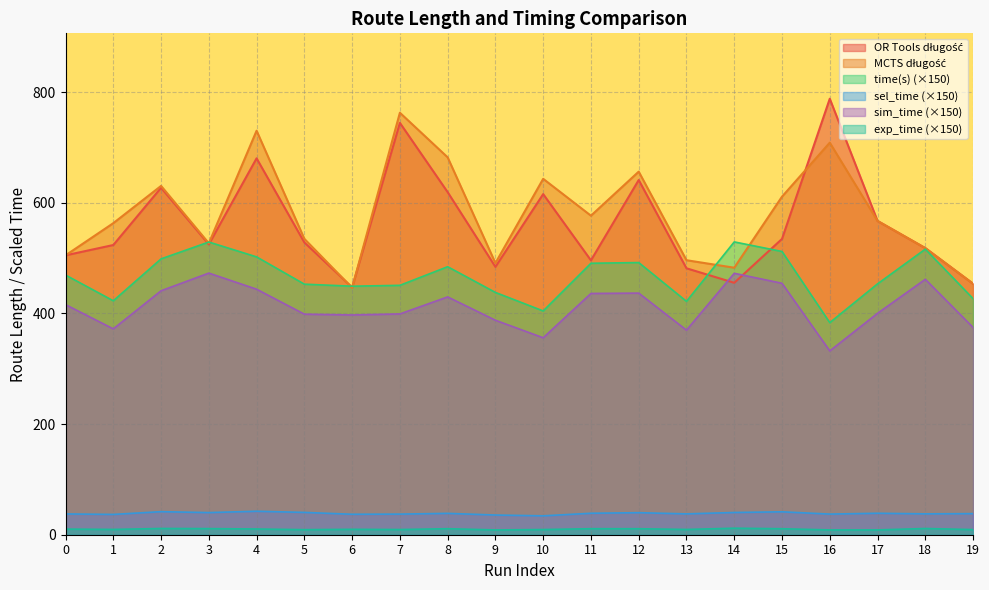

Rank the categories by sel_time value from highest to lowest.

4, 2, 15, 5, 14, 3, 12, 17, 11, 8, 19, 18, 13, 0, 16, 7, 6, 1, 9, 10